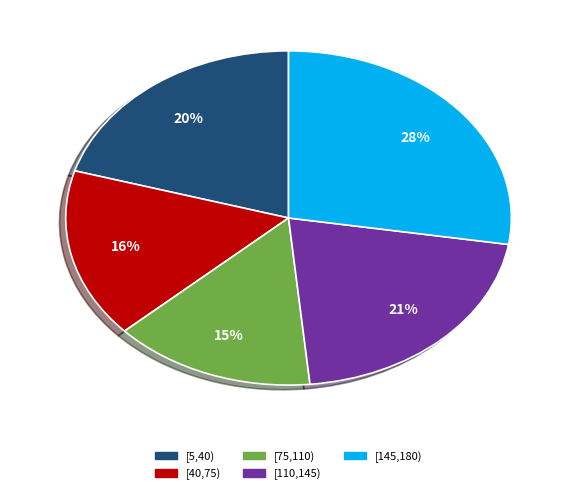

Is there any slice that represents more than half of the pie?

No